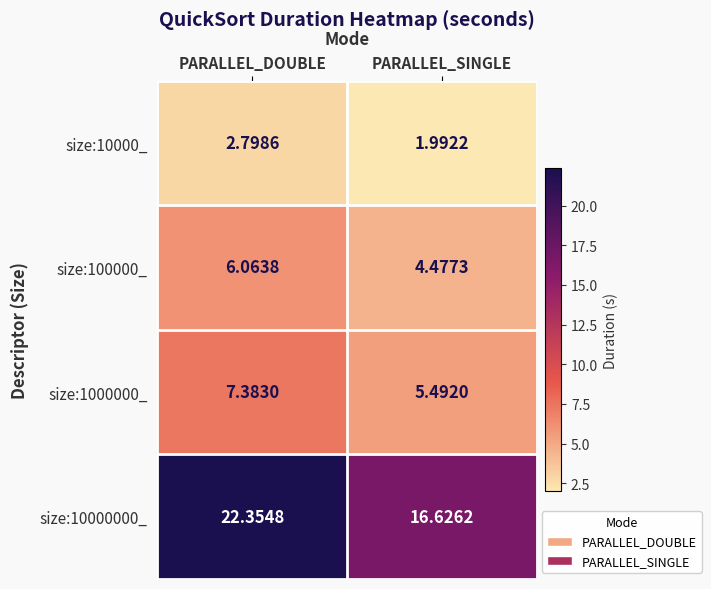

List the series in order of their peak value, highest first.

size:10000000_, size:1000000_, size:100000_, size:10000_